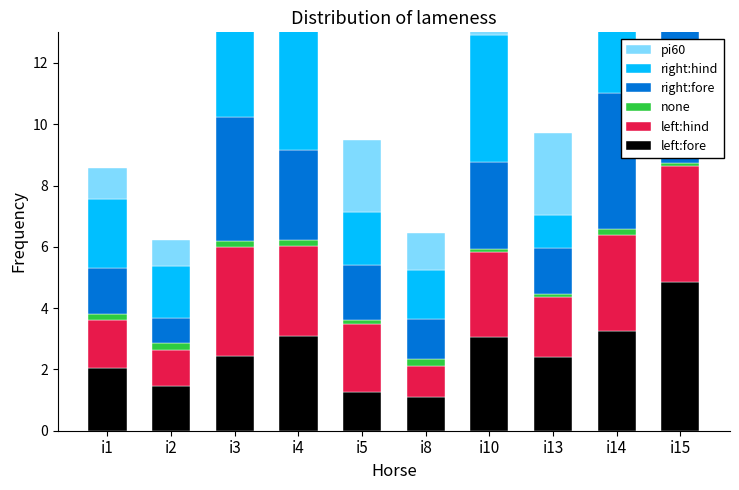

True or false: pi60 has a value of 1.8 at i8.

False